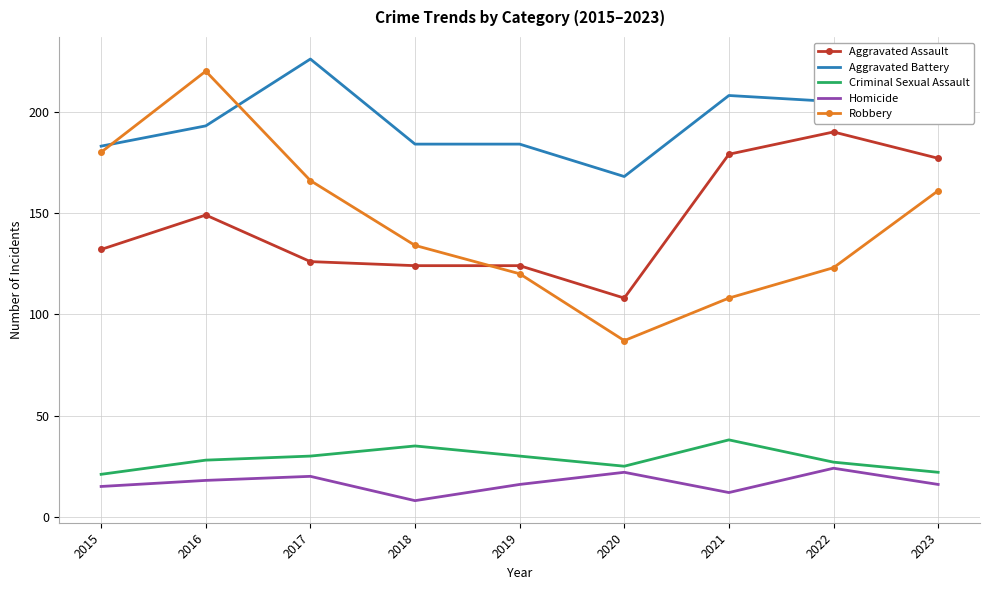

What are all the series names shown in the legend?

Aggravated Assault, Aggravated Battery, Criminal Sexual Assault, Homicide, Robbery